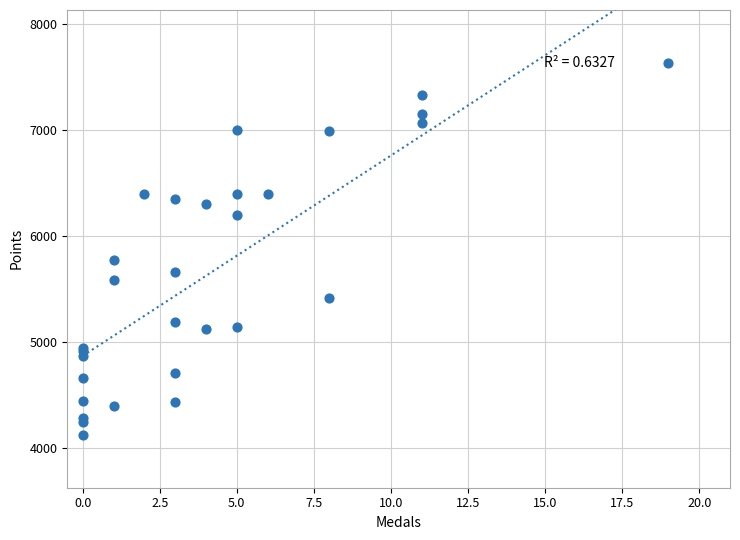

What Y value in the scatter plot is closest to 5877?

5770